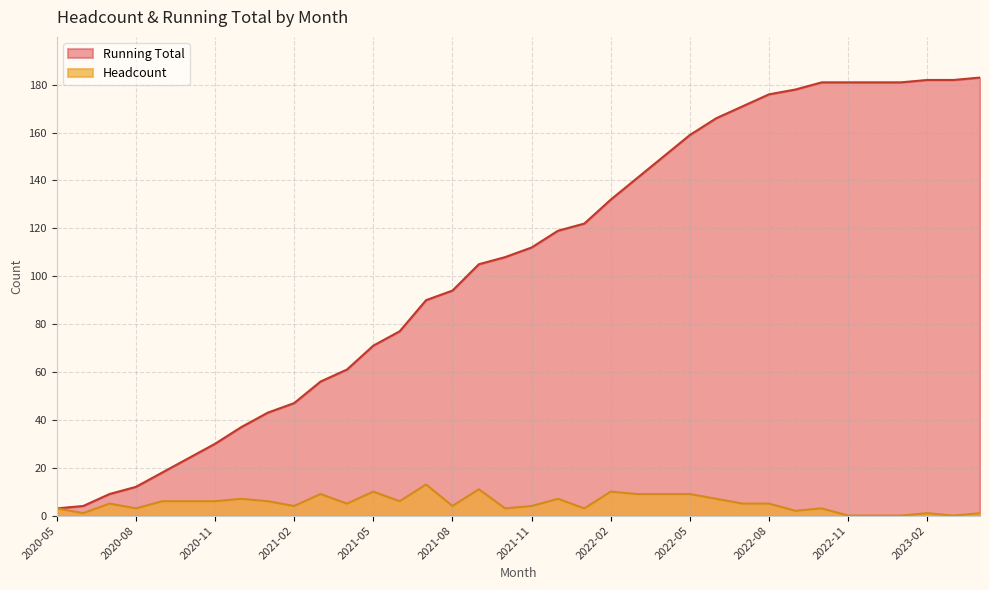

The Headcount series shows 10 at 2021-01. True or false?

False